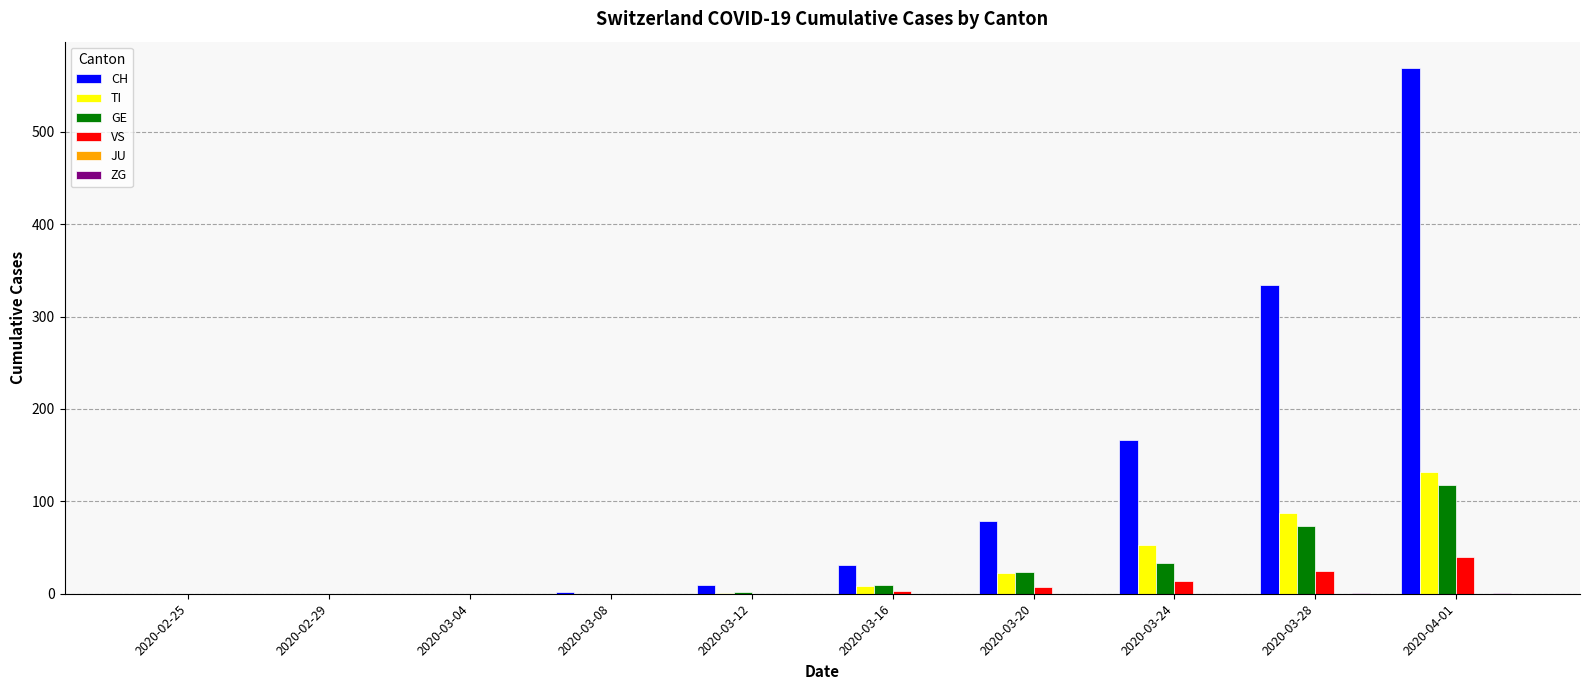

True or false: VS has a value of 0 at 2020-03-12.

True